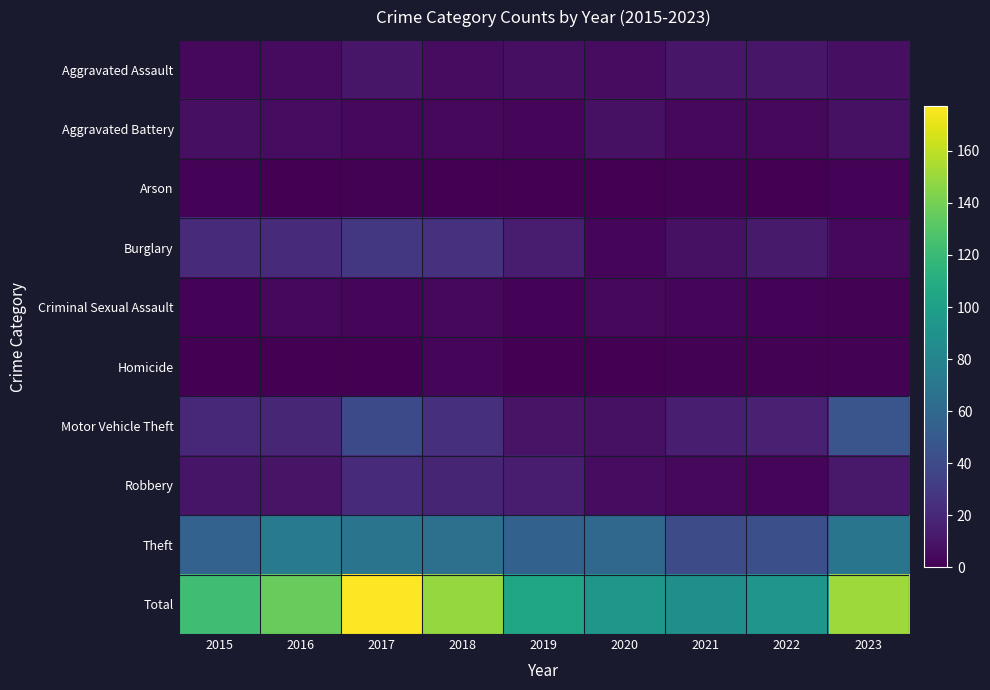

Which has a higher value, 2020 or 2023?

2020